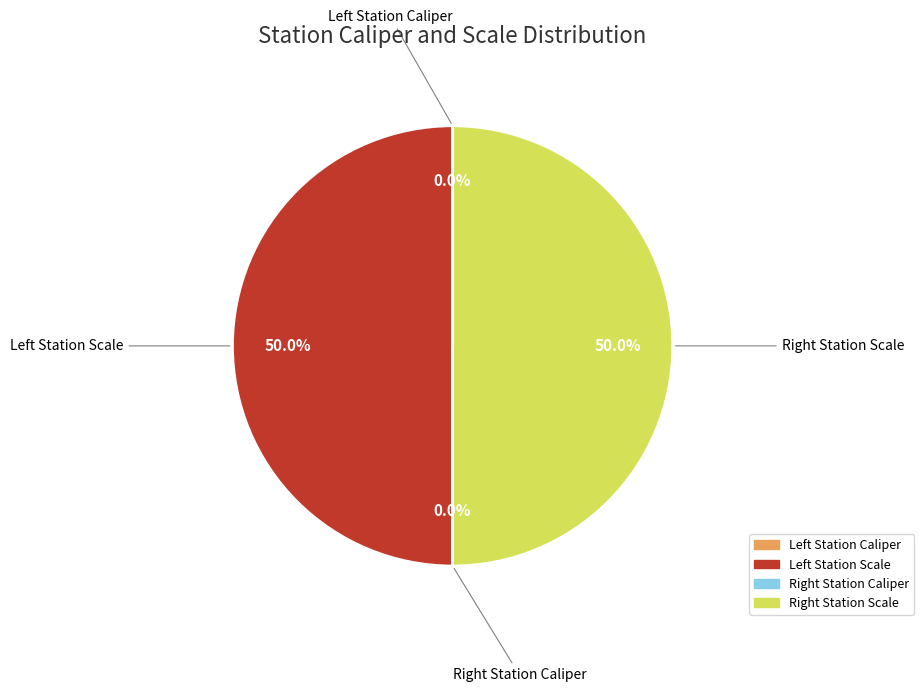

To the nearest percent, what is the average slice percentage?

25%